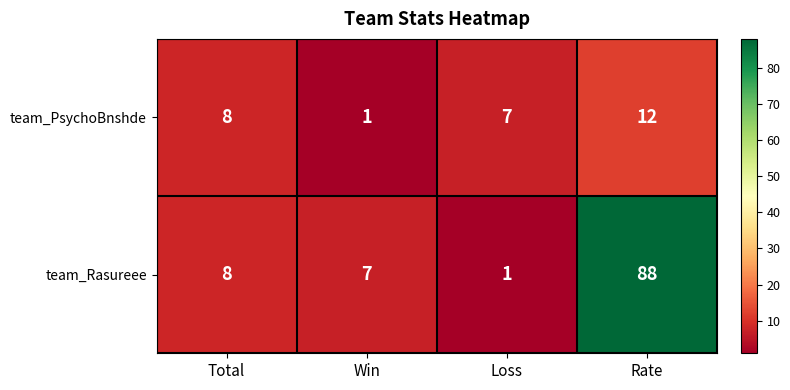

True or false: team_PsychoBnshde has a value of 0 at Win.

False